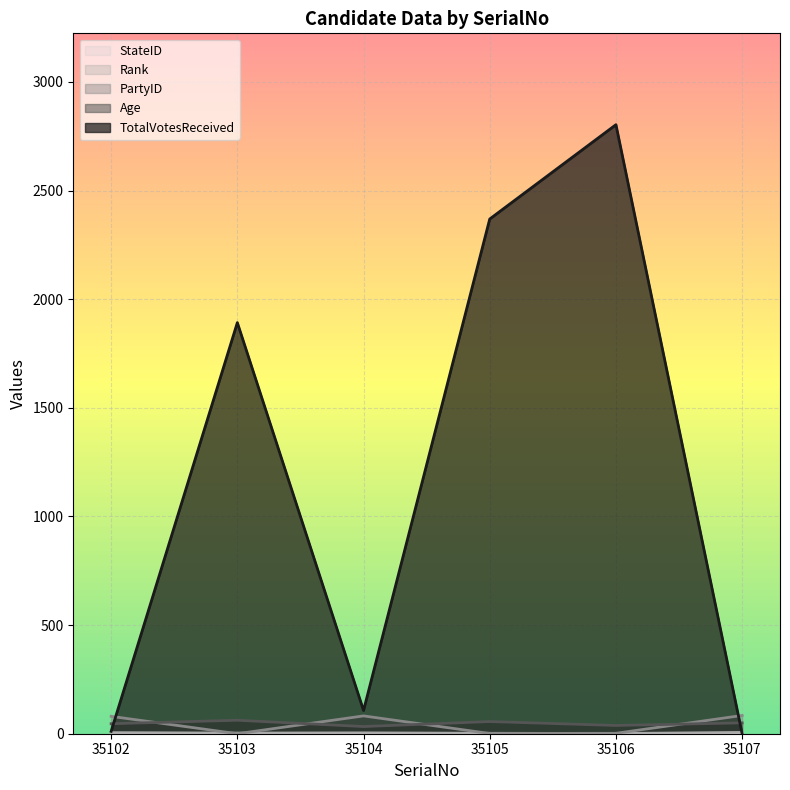

What is the difference between the maximum and minimum values in the Rank series?

5